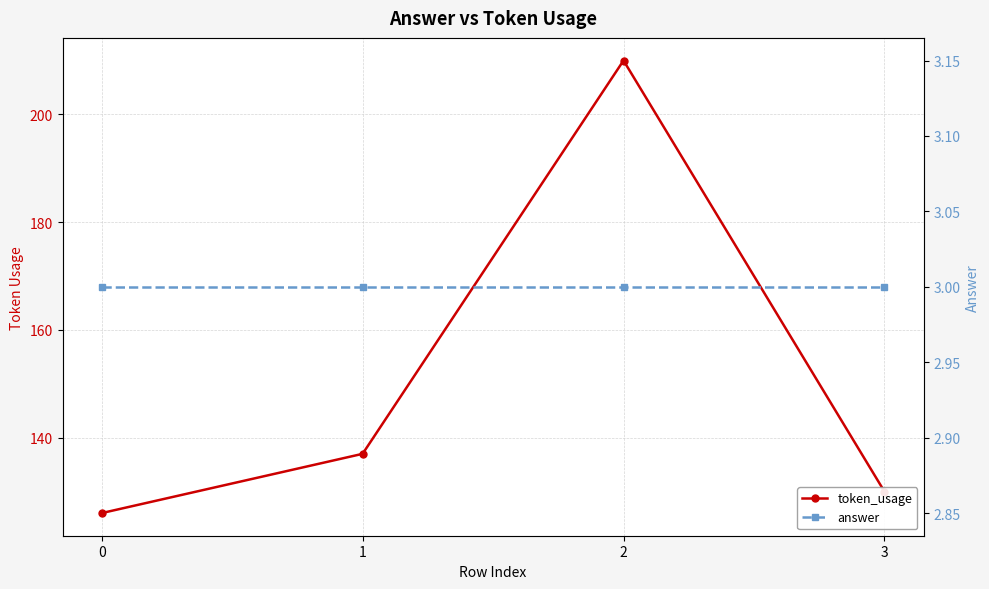

True or false: answer and token_usage intersect in this chart.

False